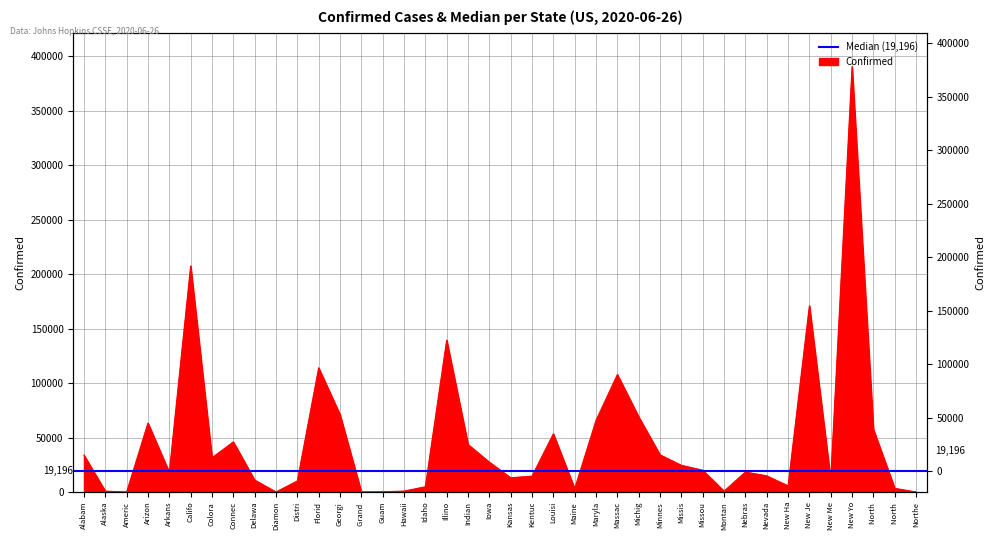

The chart shows a value of 8696 at Nevada. True or false?

False